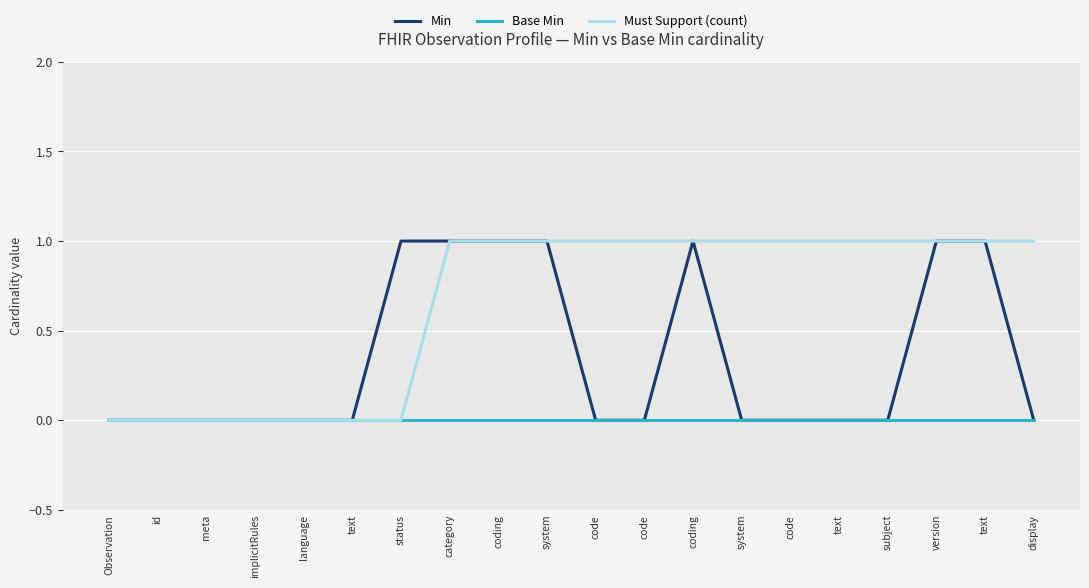

How many values in the Must Support (count) series are below 1?

7